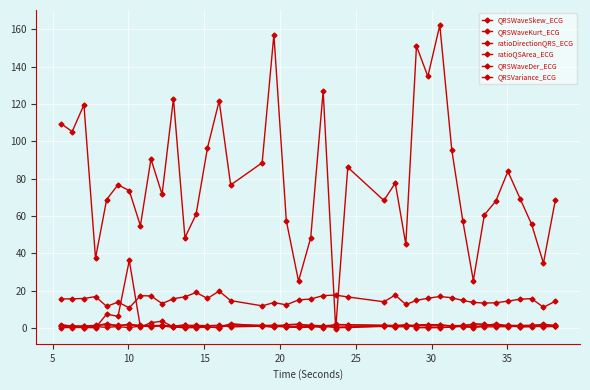

True or false: ratioDirectionQRS_ECG and QRSWaveKurt_ECG cross at least once.

True